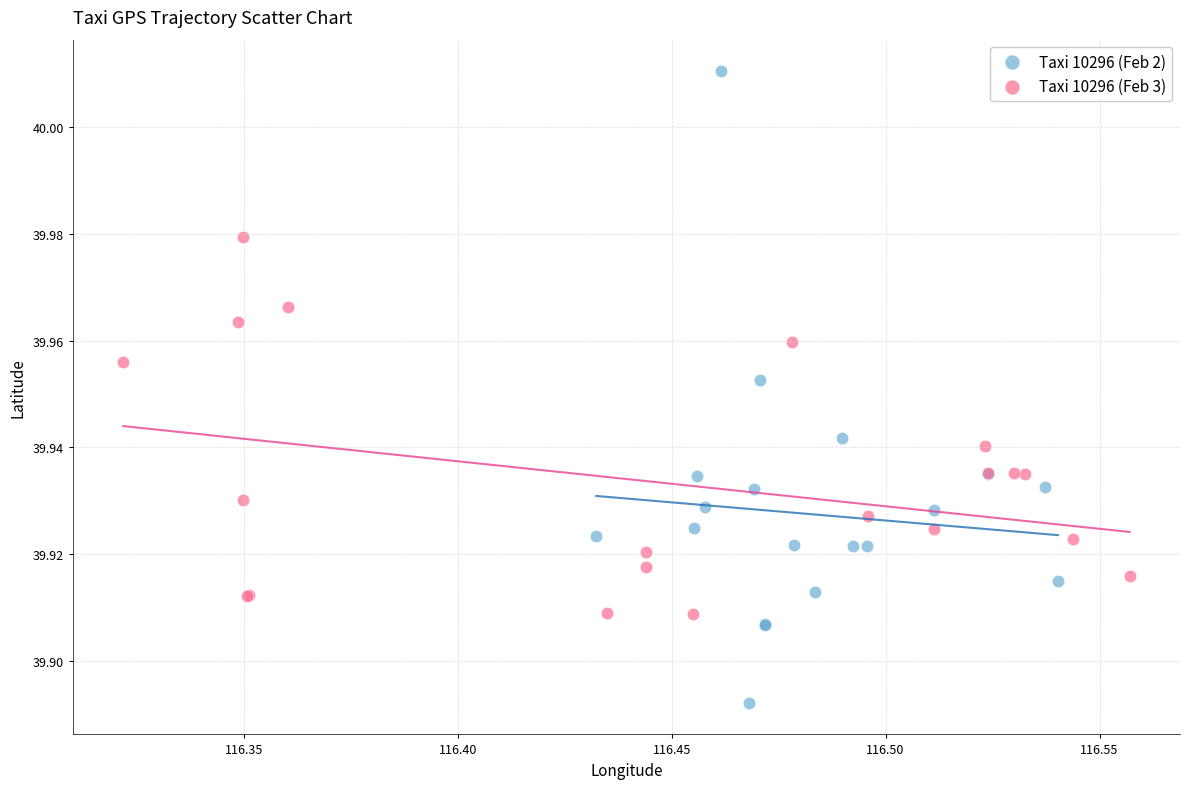

What are all the series names shown in the legend?

Taxi 10296 (Feb 2), Taxi 10296 (Feb 3)